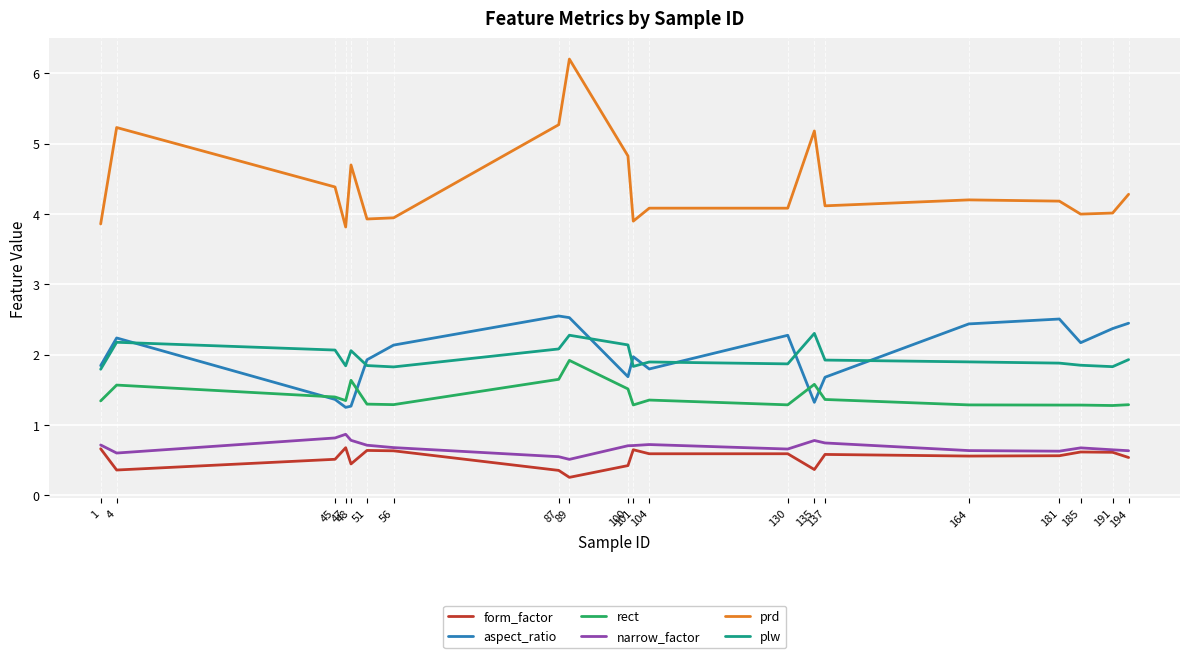

How many distinct data groups are displayed?

6